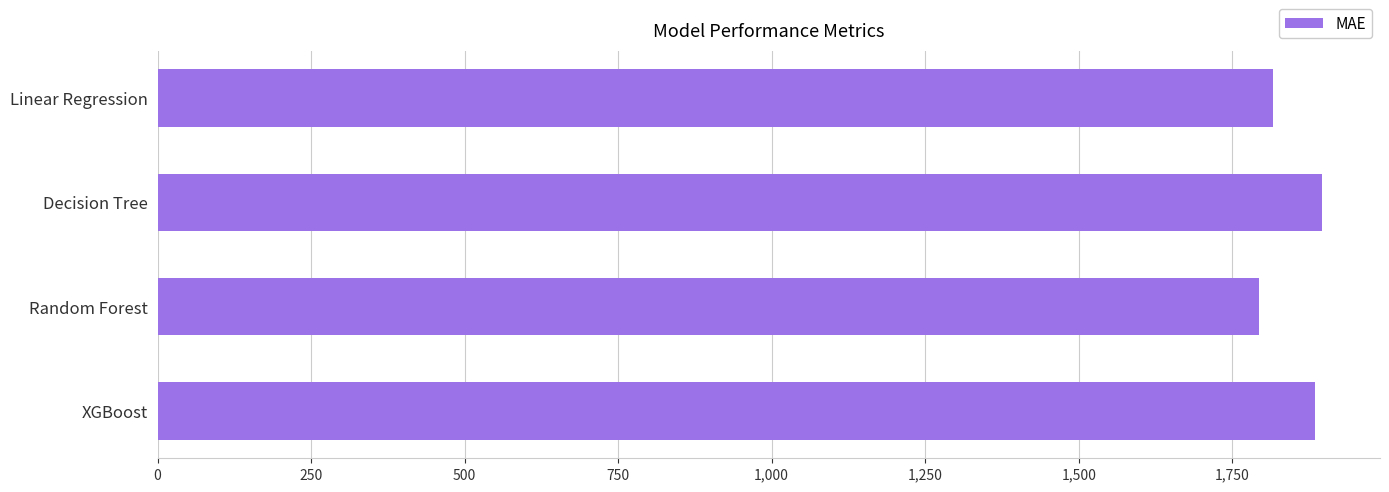

What is the greatest value displayed?

1895.8